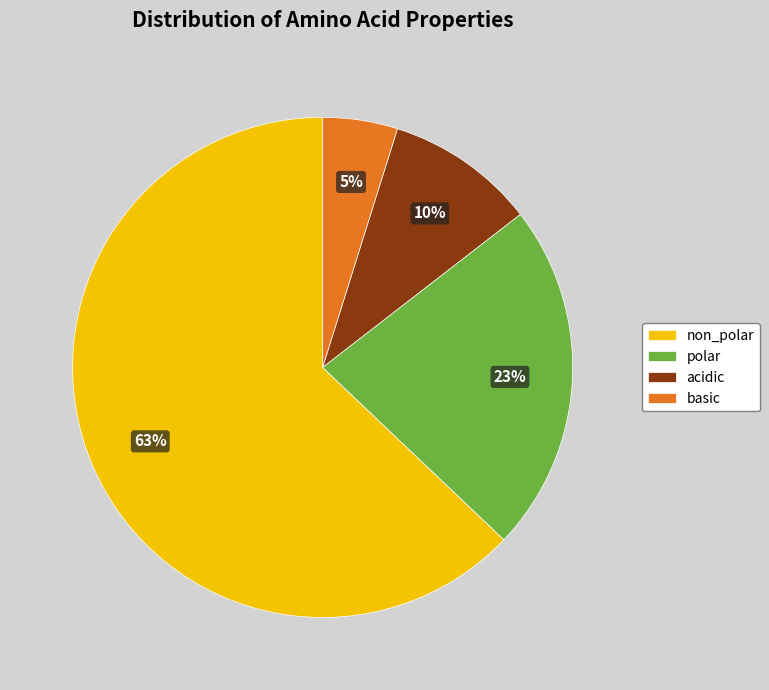

What percentage is the acidic slice, to the nearest percent?

10%